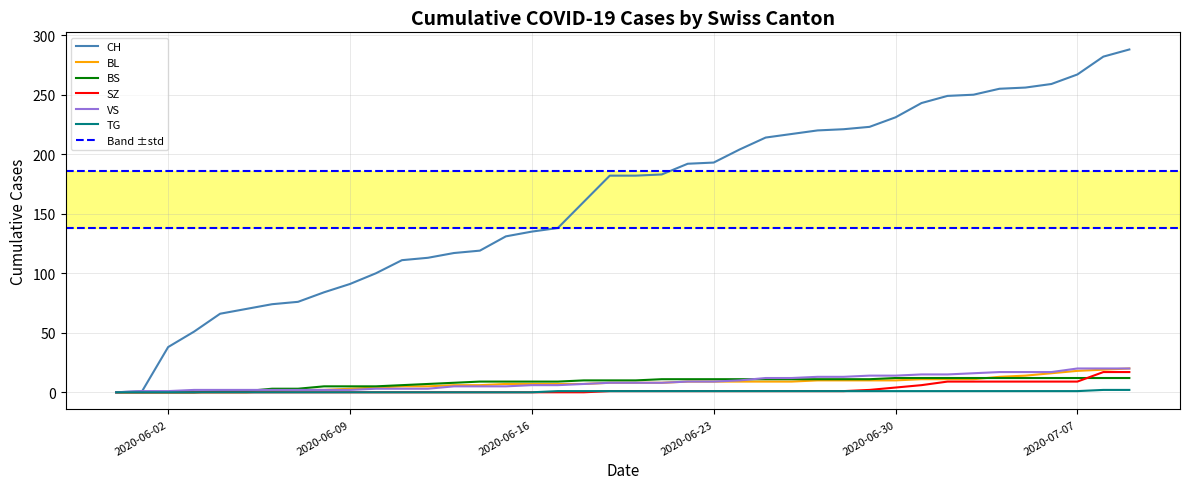

What is the maximum value shown in the chart?

288